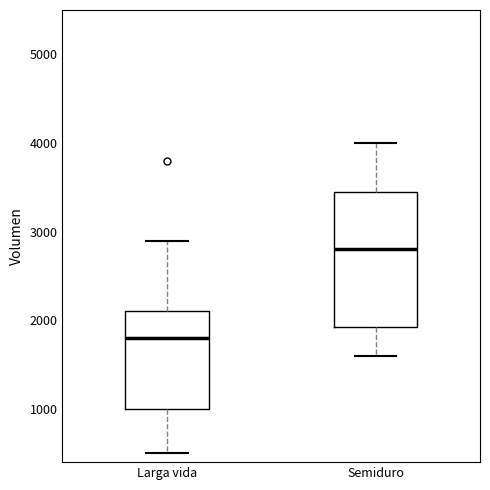

Comparing the boxes themselves (not the whiskers), which one is the tallest?

Semiduro